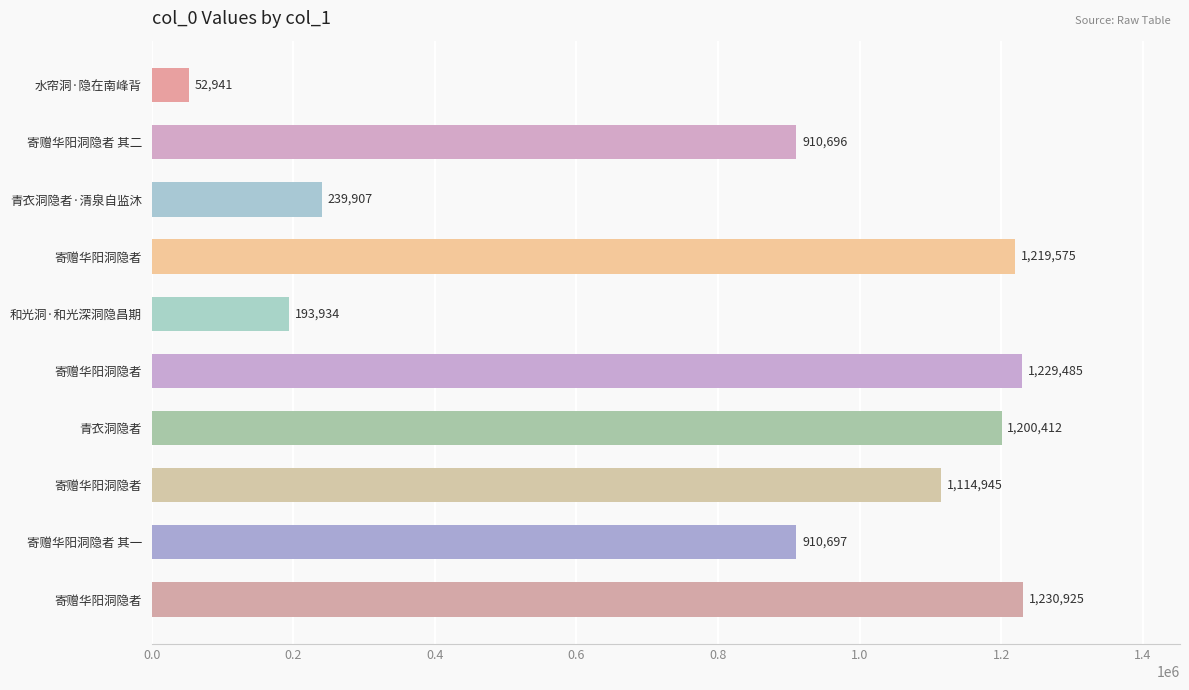

Does the chart contain any negative values?

No